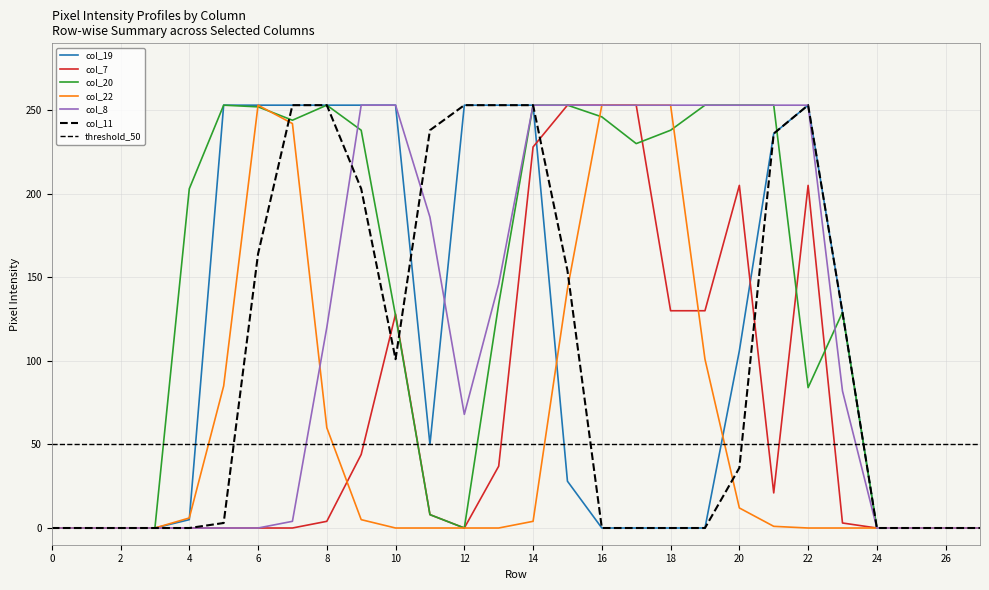

Reading left to right, transcribe all the data shown in this chart.

col_19: 0	0	0	0	5	253	253	253	253	253	253	50	253	253	253	28	0	0	0	0	106	236	253	129	0	0	0	0
col_7: 0	0	0	0	0	0	0	0	4	44	128	8	0	37	228	253	253	253	130	130	205	21	205	3	0	0	0	0
col_20: 0	0	0	0	203	253	252	244	253	238	127	8	0	134	253	253	246	230	238	253	253	253	84	129	0	0	0	0
col_22: 0	0	0	0	6	85	253	242	60	5	0	0	0	0	4	143	253	253	253	101	12	1	0	0	0	0	0	0
col_8: 0	0	0	0	0	0	0	4	120	253	253	186	68	146	253	253	253	253	253	253	253	253	253	82	0	0	0	0
col_11: 0	0	0	0	0	3	164	253	253	203	101	238	253	253	253	154	0	0	0	0	36	236	253	129	0	0	0	0